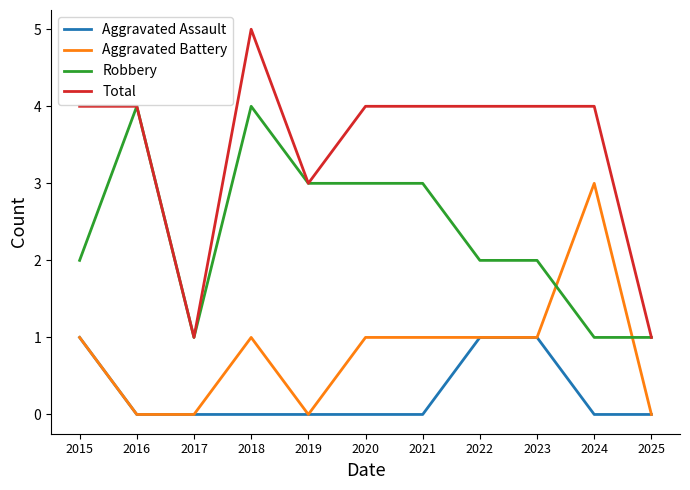

Count the number of categories in the chart.

11